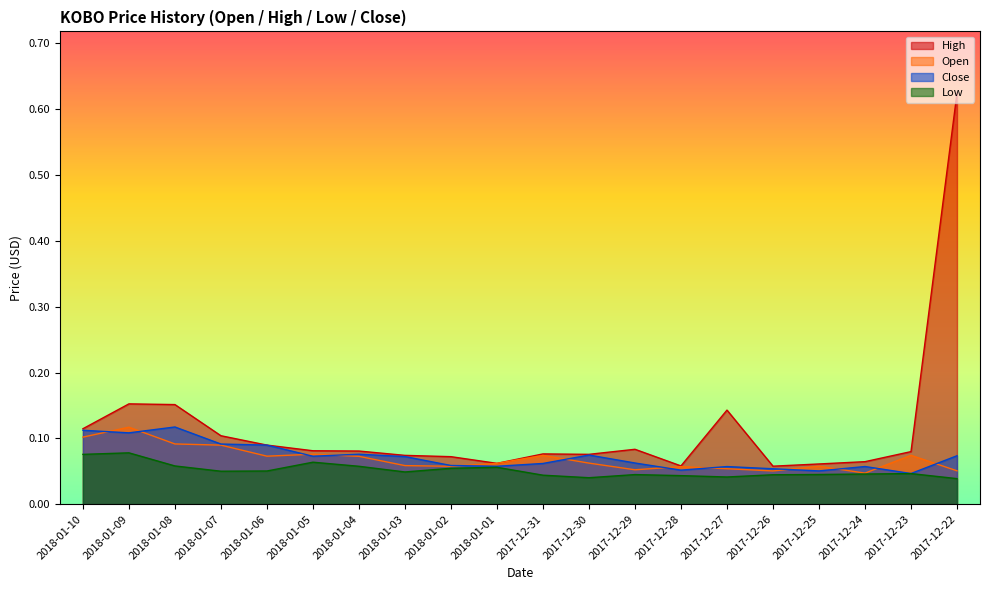

What is the label of the 17th point from the left?

2017-12-25